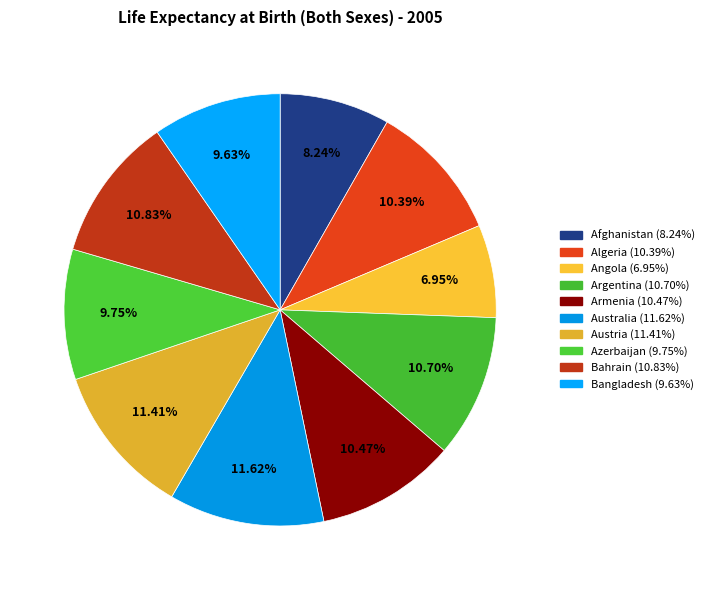

Rank the categories by value from highest to lowest.

Australia, Austria, Bahrain, Argentina, Armenia, Algeria, Azerbaijan, Bangladesh, Afghanistan, Angola